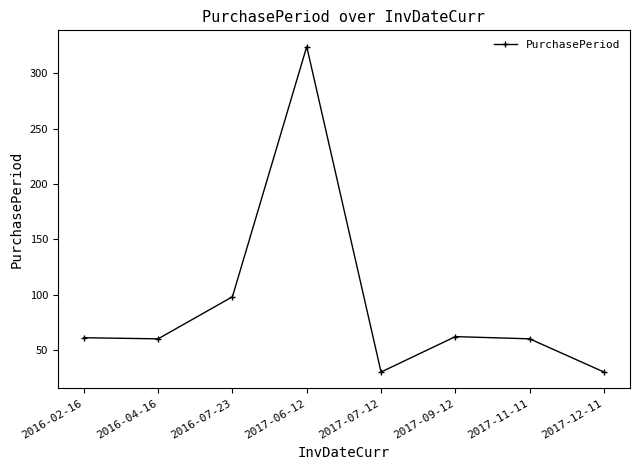

True or false: there are more than 2 points higher than both neighbors.

False